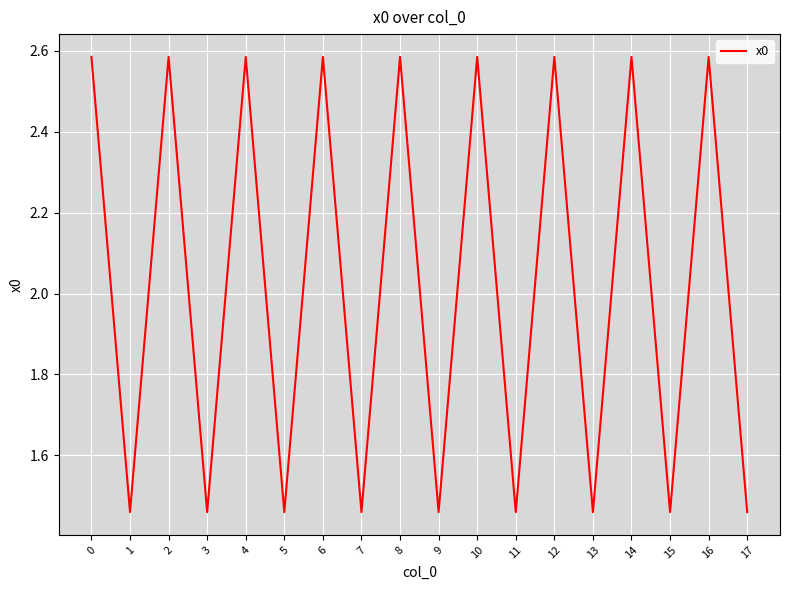

What is the difference between the maximum and minimum values?

1.1